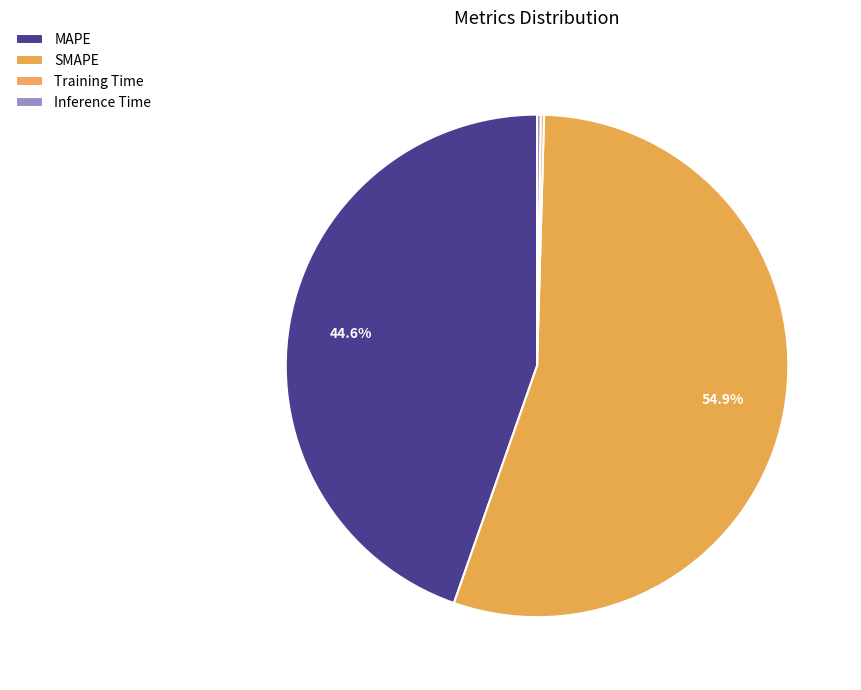

How many slices are in this pie chart?

4